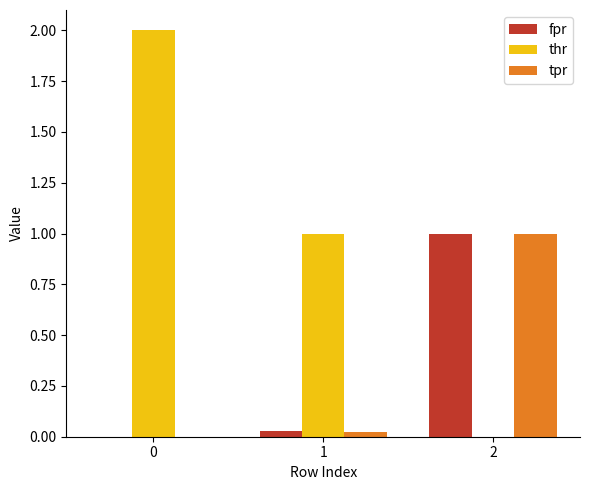

Which series has the widest spread of values?

thr